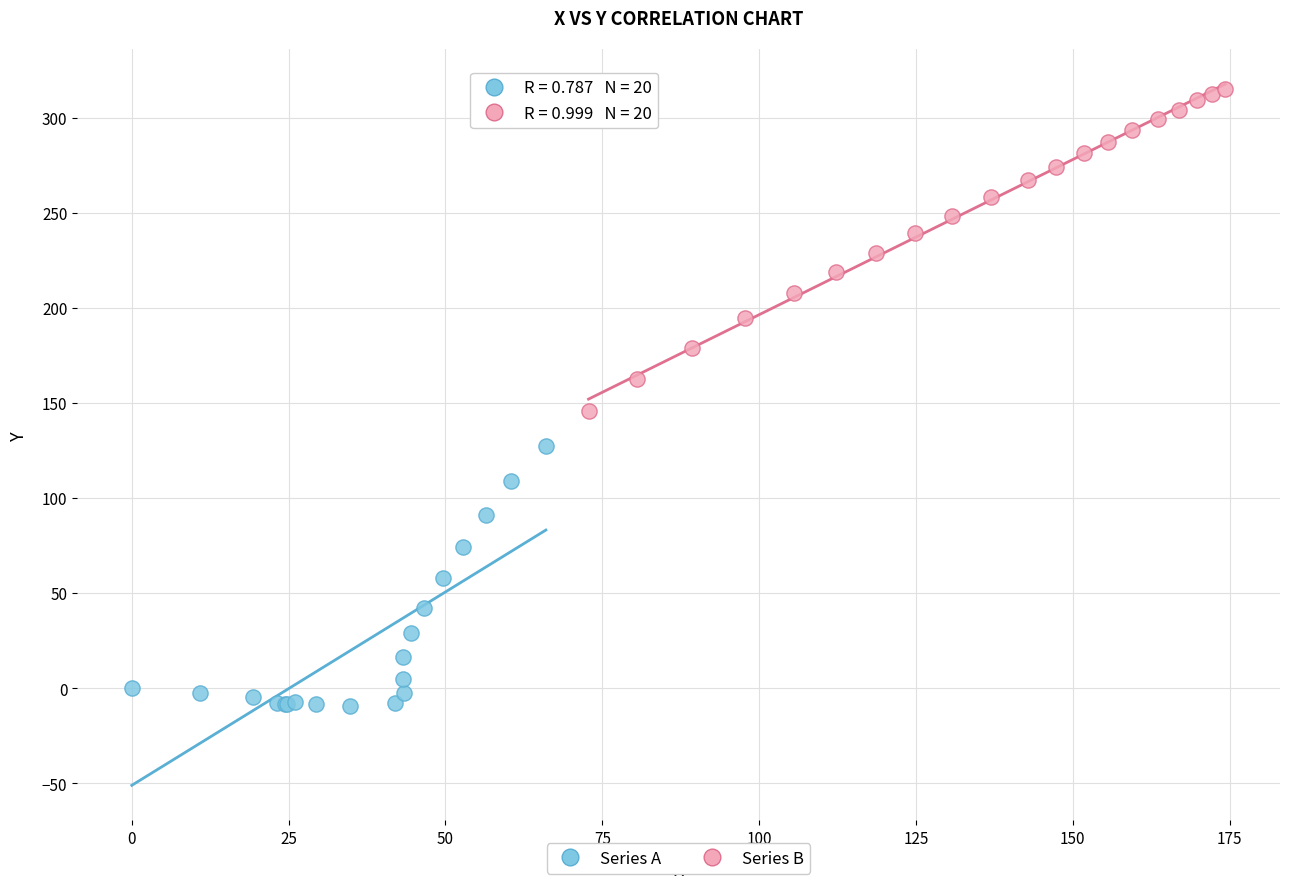

Which series contains the highest Y value?

Series B